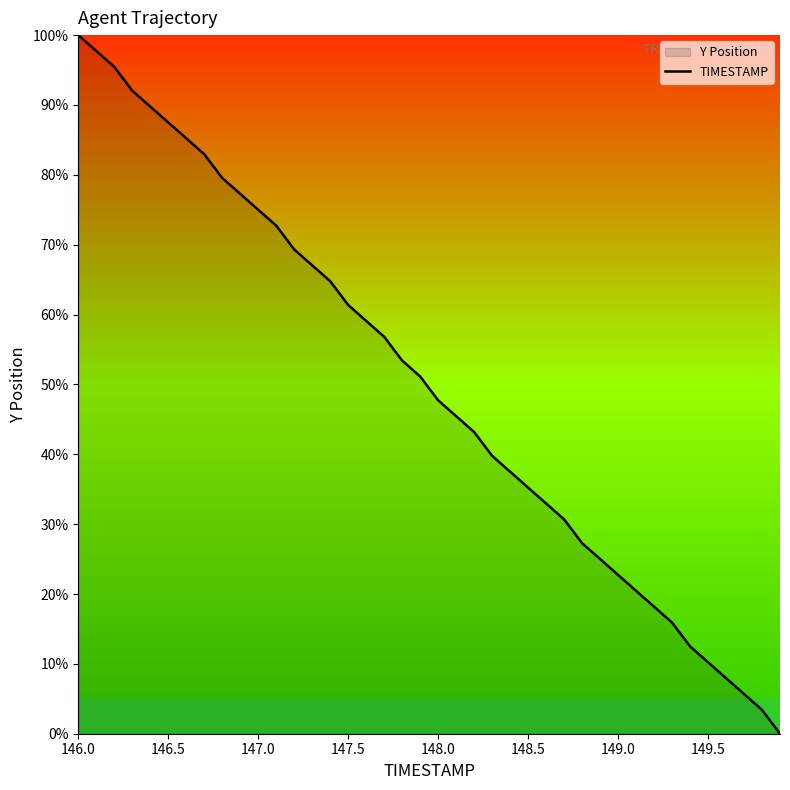

Count the number of data series in this chart.

1